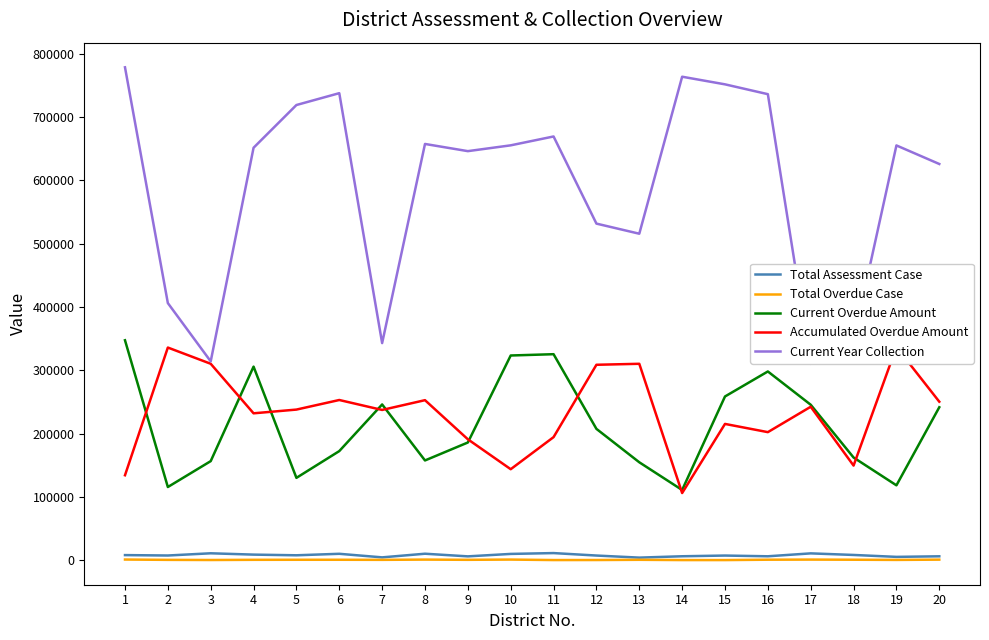

At which category does Total Overdue Case reach its first local valley?

3